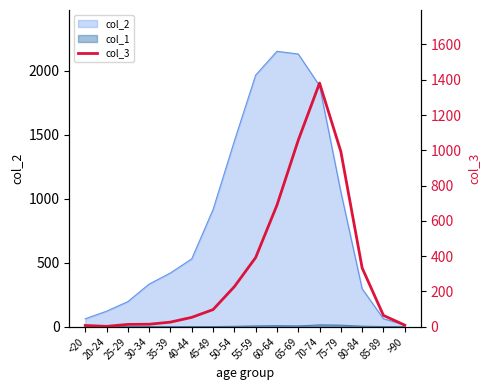

What is the change in value from 55-59 to 85-89?

-328